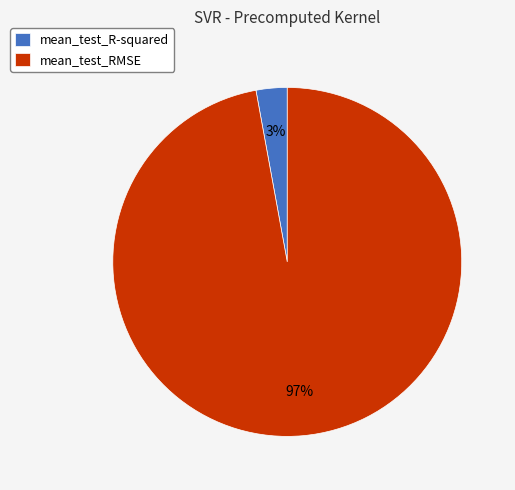

Which has a higher value, mean_test_RMSE or mean_test_R-squared?

mean_test_RMSE